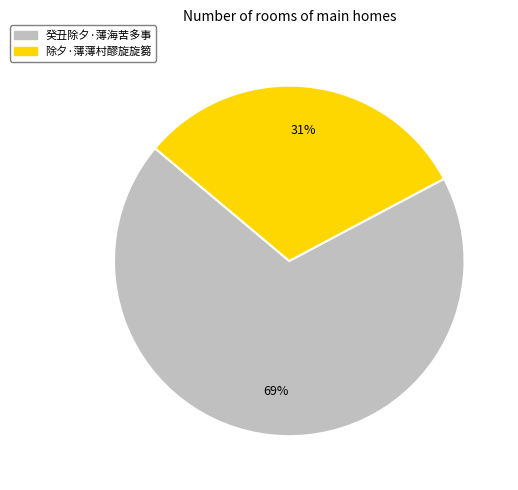

Which category accounts for the majority?

癸丑除夕·薄海苦多事